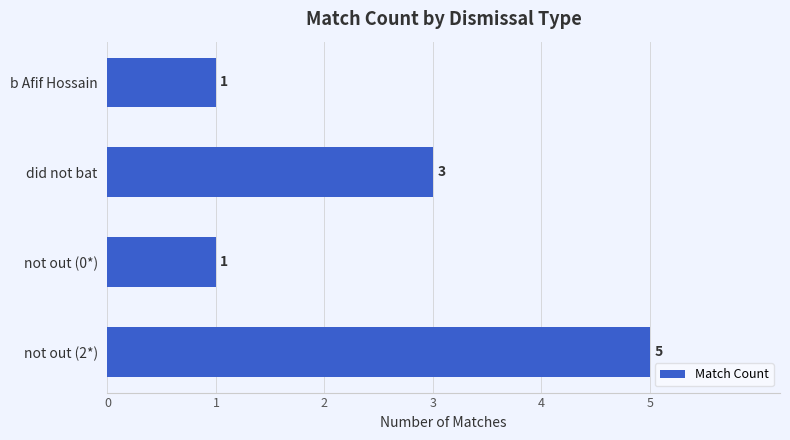

Are the bars horizontal?

Yes